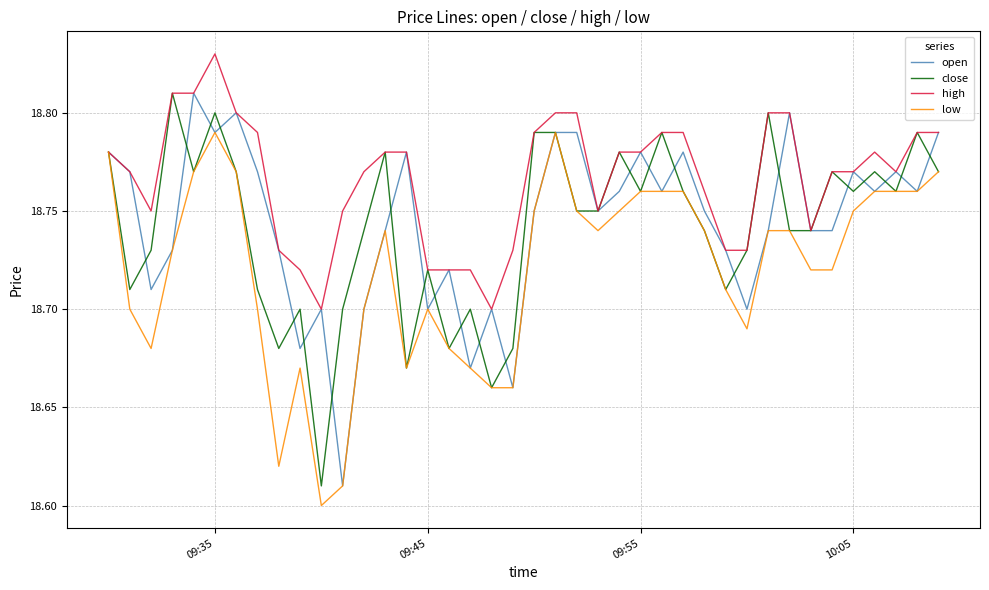

How many lines are shown in the chart?

4